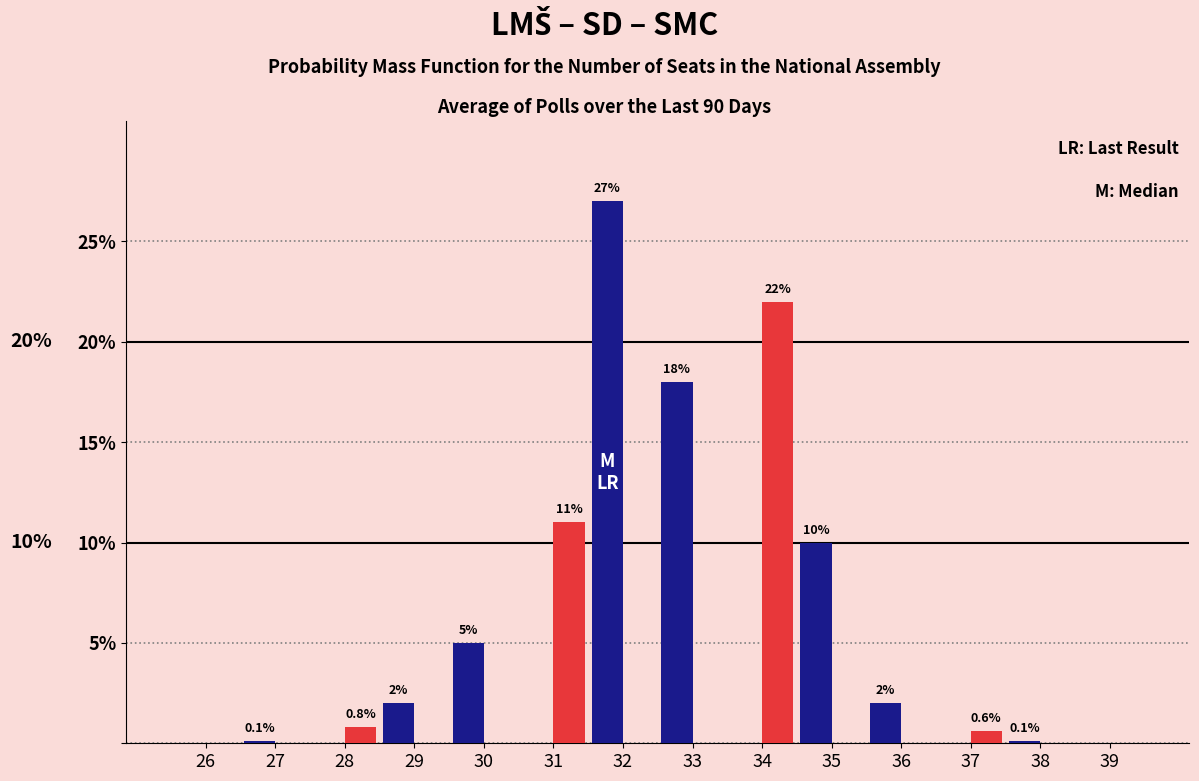

At which category is the sum across all series the highest?

32